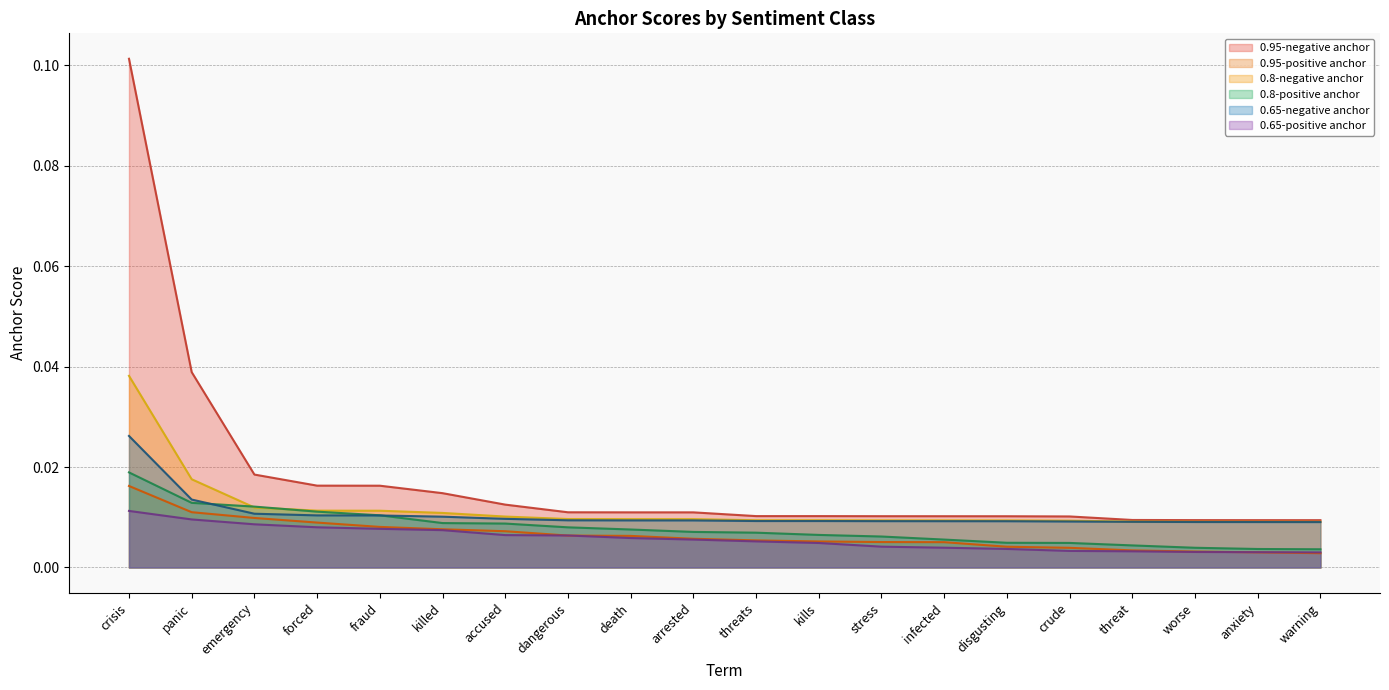

The value of 0.8-positive anchor at worse is 0.0. True or false?

True